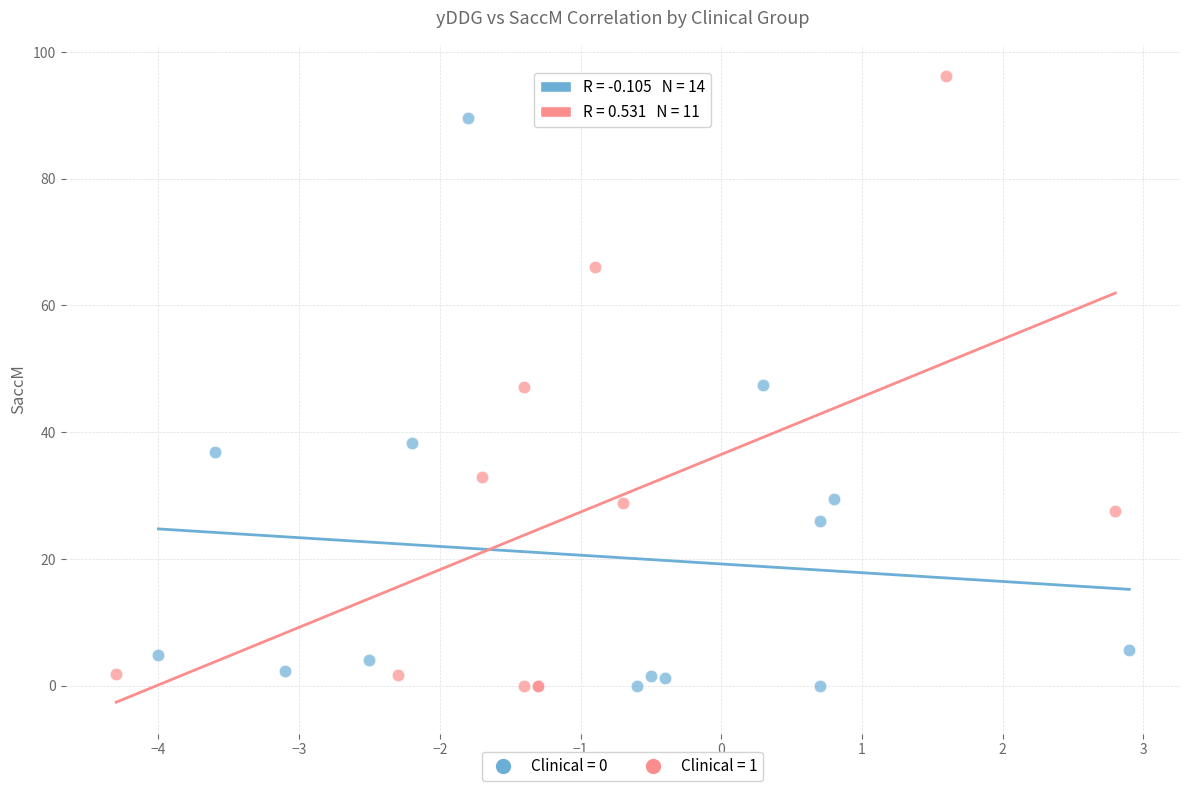

Which series has the largest Y range (max minus min)?

Clinical = 1